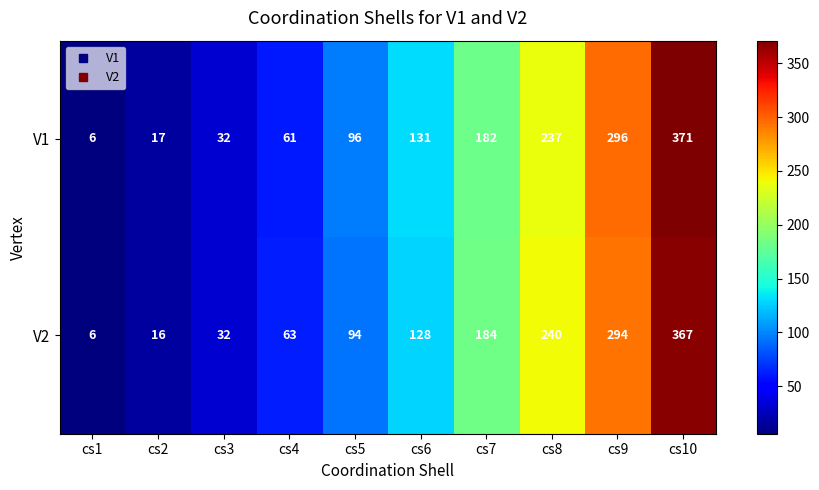

What is the difference between the V2 values at cs2 and cs1?

10